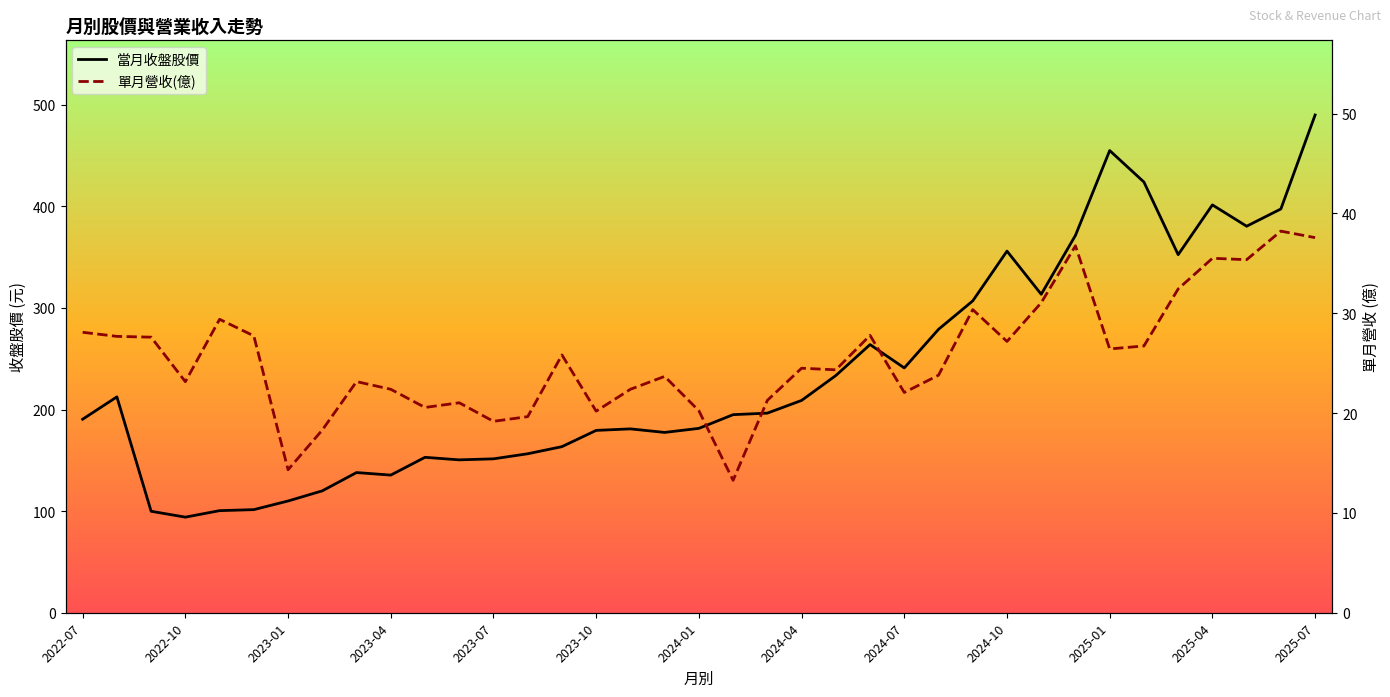

What is the difference between the highest and lowest values at 2025-04?

129.5